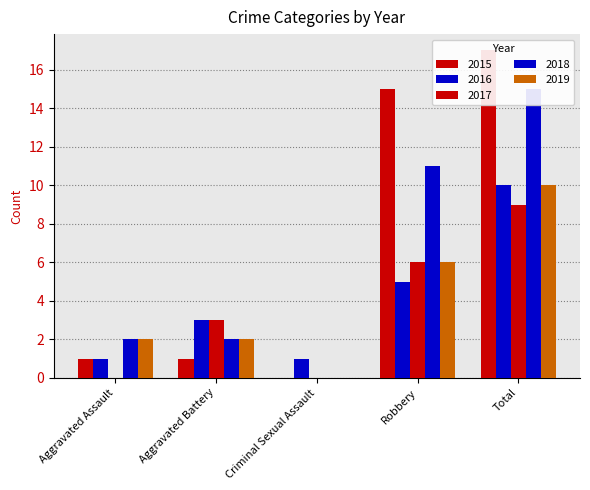

What is the label of the 1st bar from the left?

Aggravated Assault